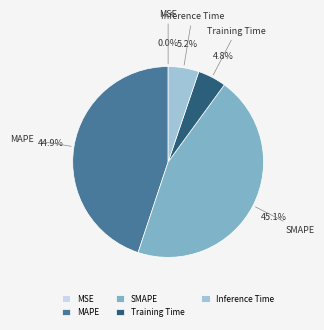

What percentage is NOT represented by Training Time?

95.2%